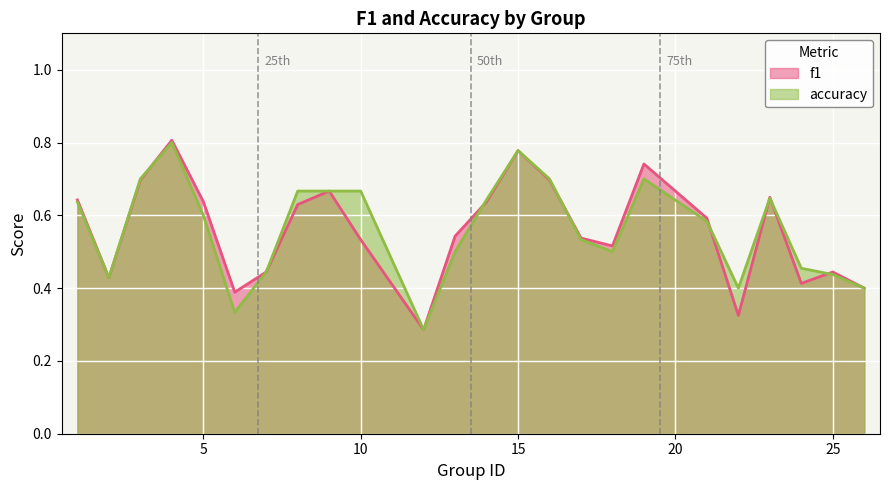

What is the maximum value shown in the chart?

0.8